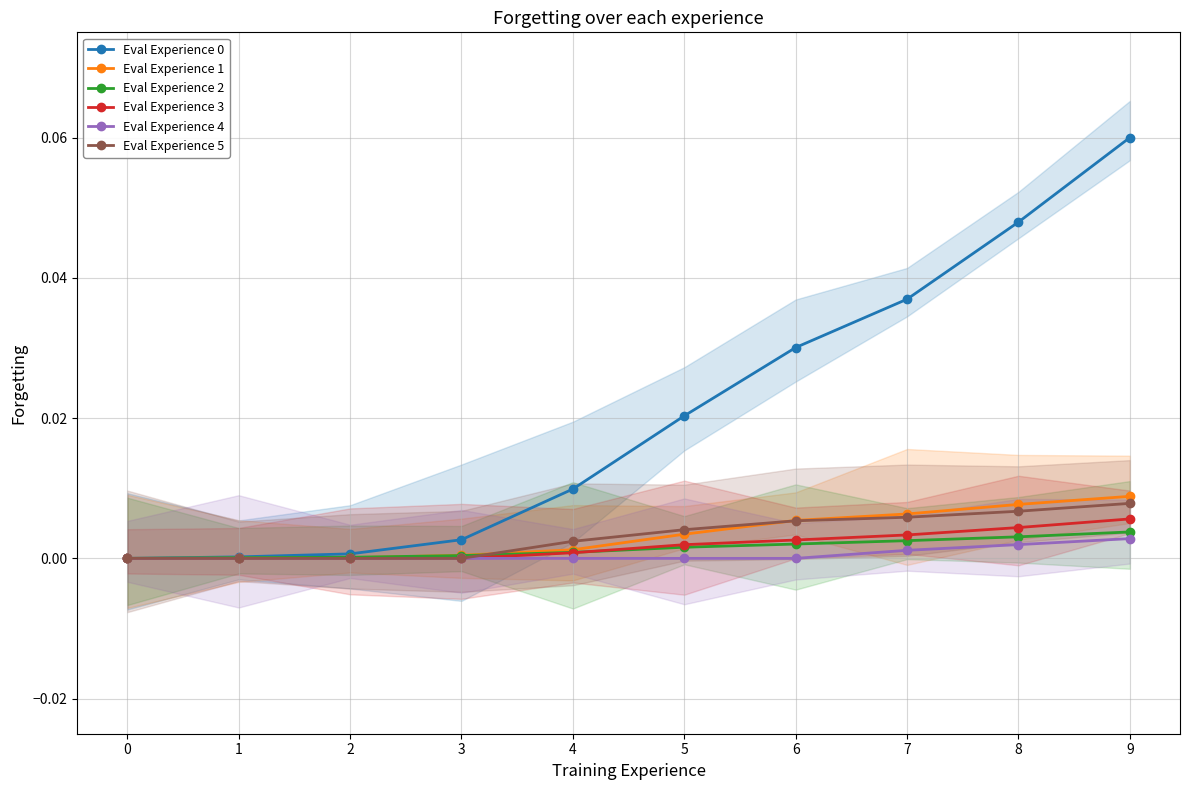

The GE series shows 0.0 at 5. True or false?

False